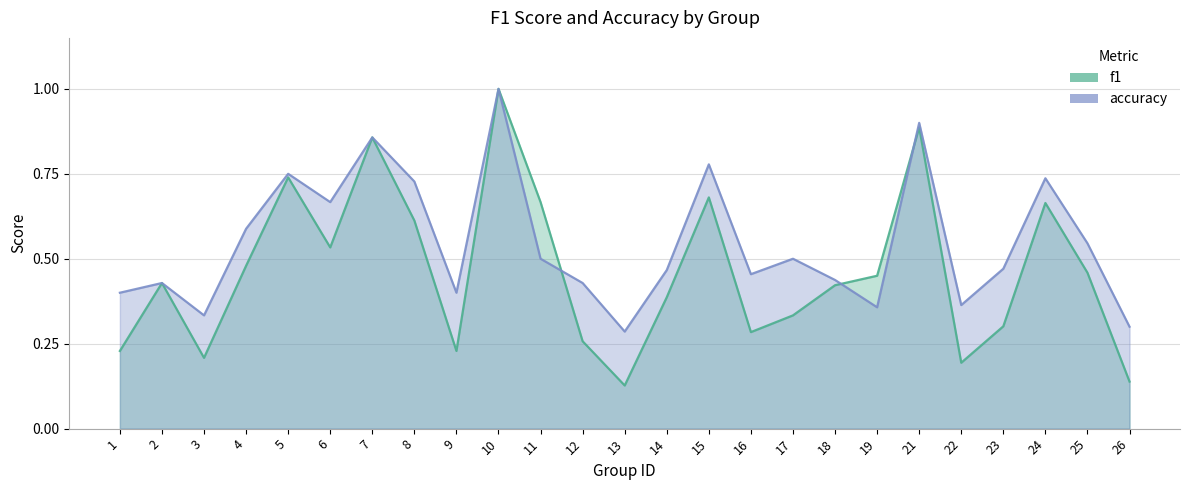

How many lines are shown in the chart?

2